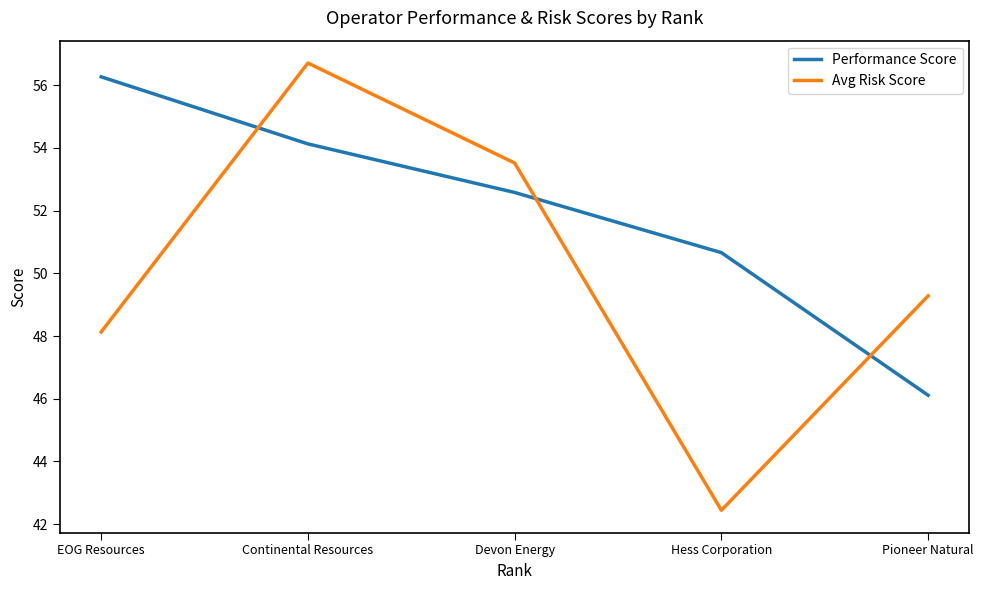

Rank the series at Devon Energy from highest to lowest value.

Avg Risk Score, Performance Score